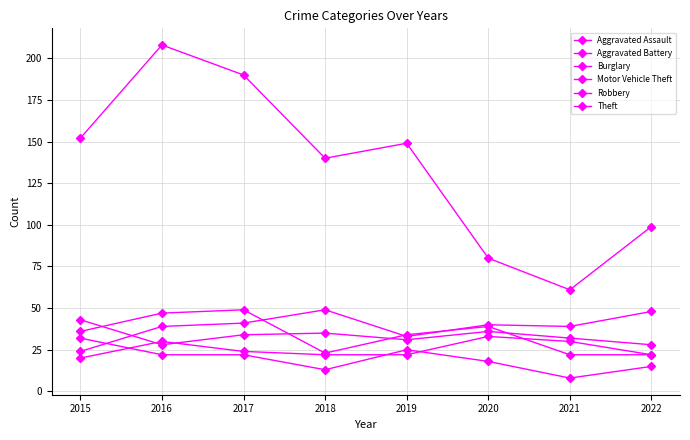

Which series has the largest range (max minus min)?

Theft